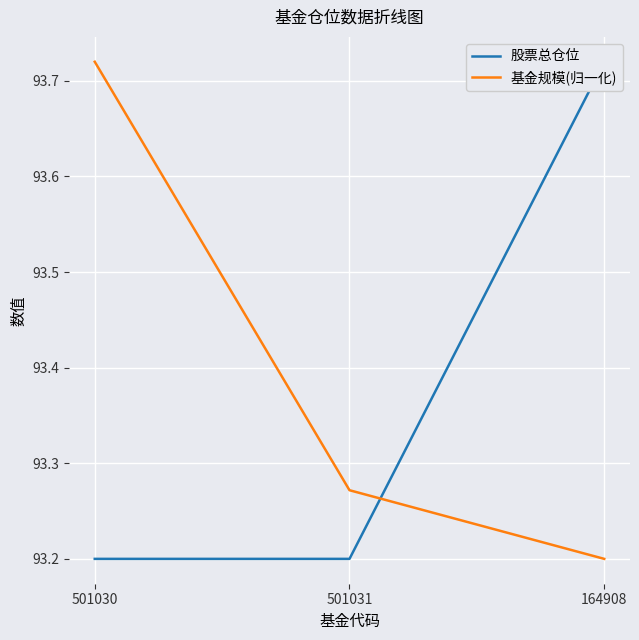

What is the total value across all series at 501031?

186.5